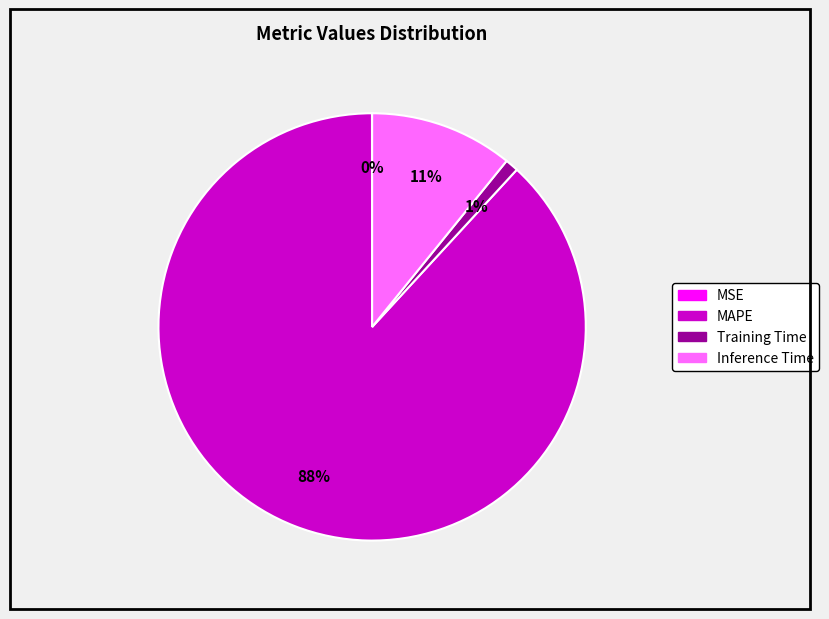

Which category has the biggest portion of the pie?

MAPE